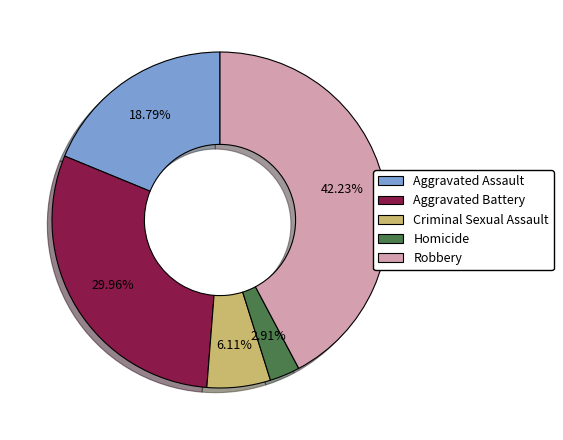

How much of the chart is everything except Criminal Sexual Assault?

93.9%